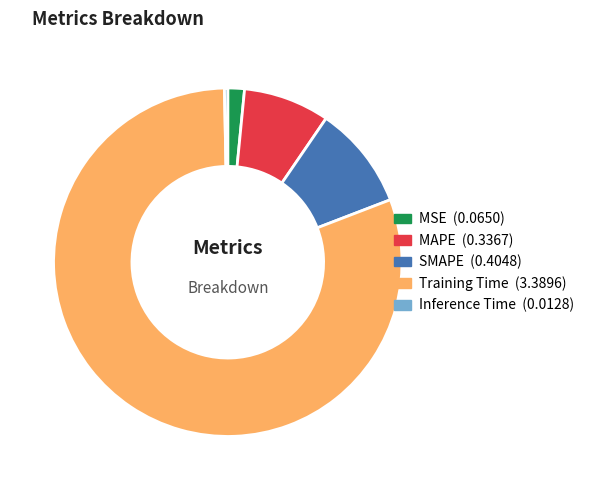

Is it true that Training Time is 95% of the pie?

False